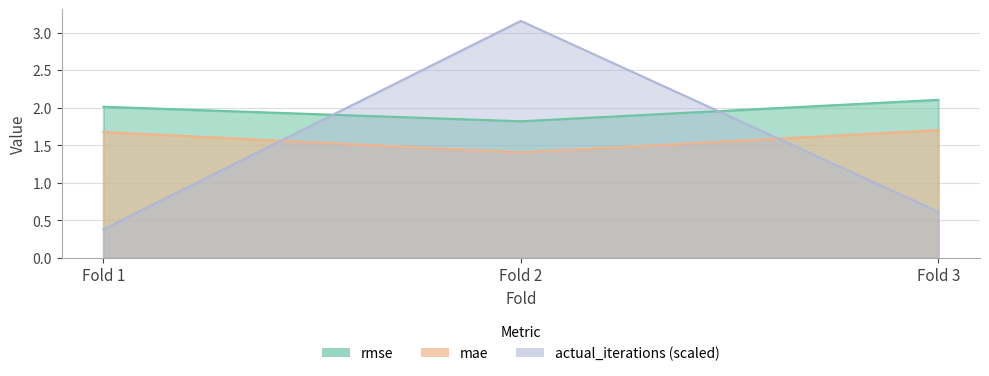

Reading left to right, extract all data points from this chart.

rmse: 2.0	1.8	2.1
mae: 1.7	1.4	1.7
actual_iterations: 0.4	3.2	0.6